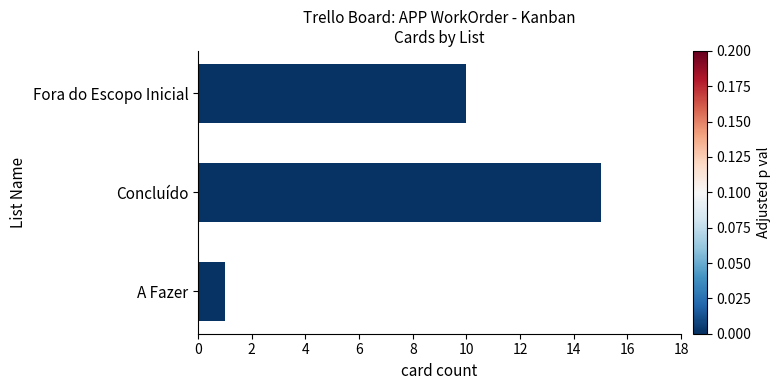

What is the difference between the maximum and second lowest values?

5